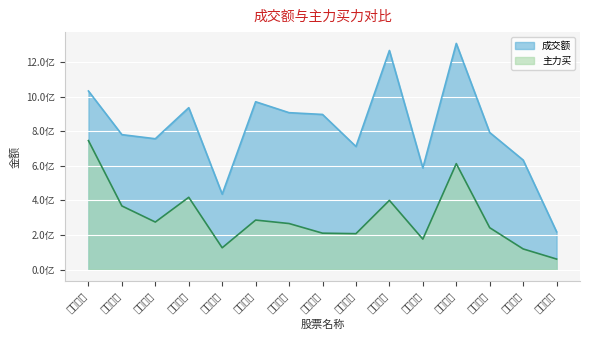

What is the difference between the maximum and minimum values in the 主力买 series?

685014790